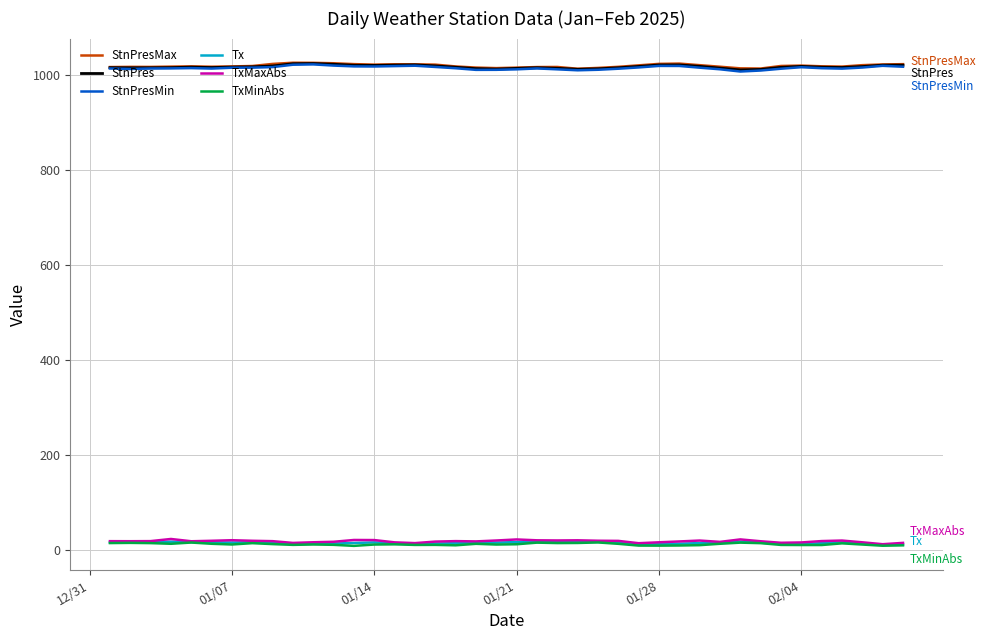

True or false: TxMinAbs and StnPresMax cross at least once.

False